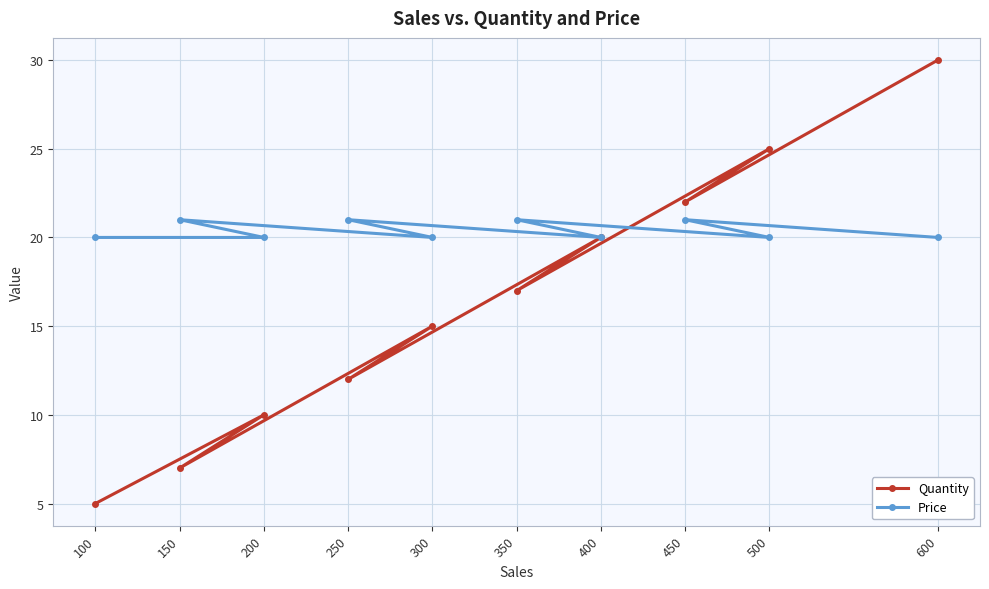

Reading left to right, transcribe all the data shown in this chart.

Quantity: 100=5	150=7	200=10	250=12	300=15	350=17	400=20	450=22	500=25	600=30
Price: 100=20	150=21	200=20	250=21	300=20	350=21	400=20	450=21	500=20	600=20